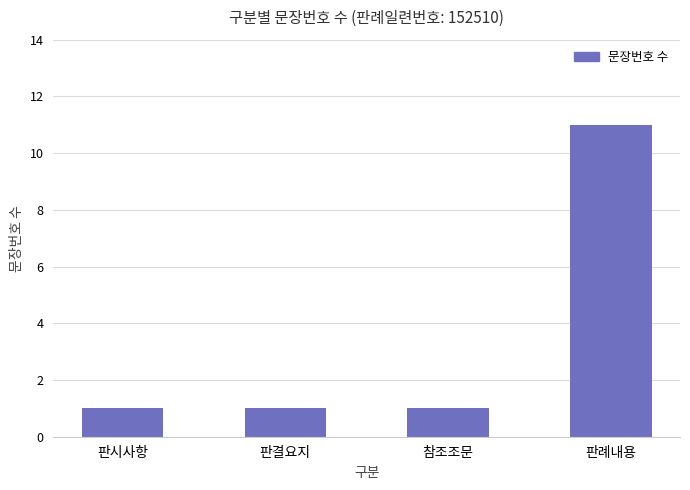

What is the value of the 1st bar from the left?

1